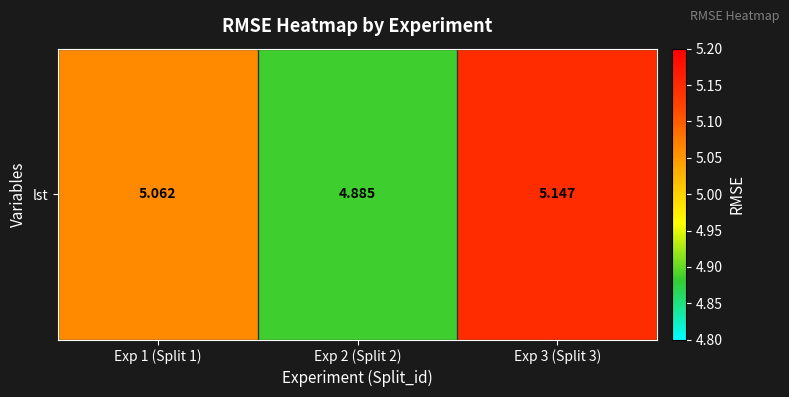

List the labels in order of value, smallest first.

Exp 2 (Split 2), Exp 1 (Split 1), Exp 3 (Split 3)